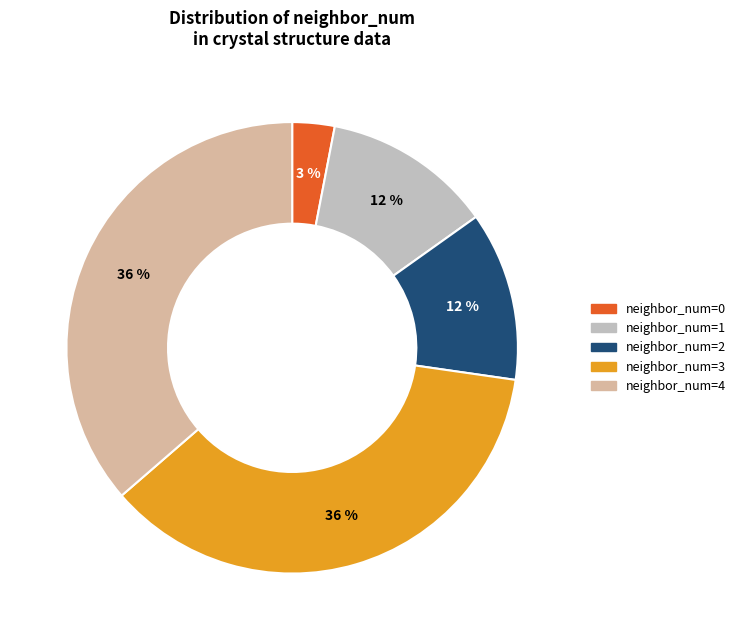

Do neighbor_num=1 and neighbor_num=2 together represent more than half of the pie?

No